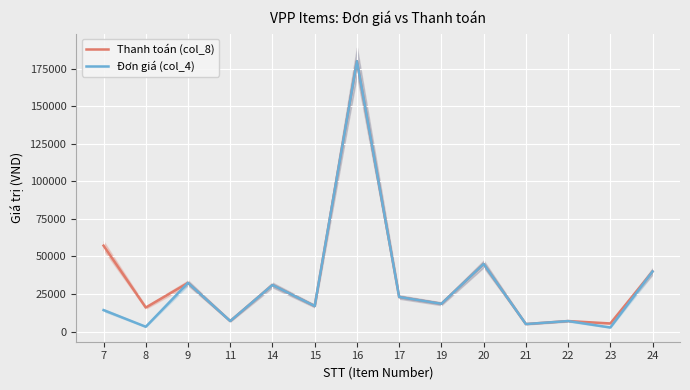

Reading left to right, what are all the values shown in this chart?

Thanh toán (col_8): 7=57200	8=16000	9=32400	11=7000	14=31000	15=17000	16=180000	17=23000	19=18500	20=45000	21=5000	22=7000	23=5400	24=40000
Đơn giá (col_4): 7=14300	8=3200	9=32400	11=7000	14=31000	15=17000	16=180000	17=23000	19=18500	20=45000	21=5000	22=7000	23=2700	24=40000